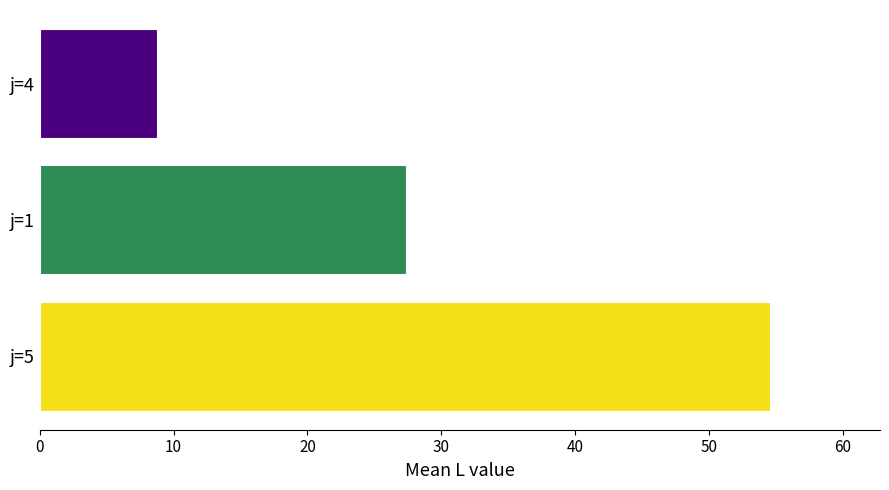

List the labels in order of value, largest first.

j=5, j=1, j=4